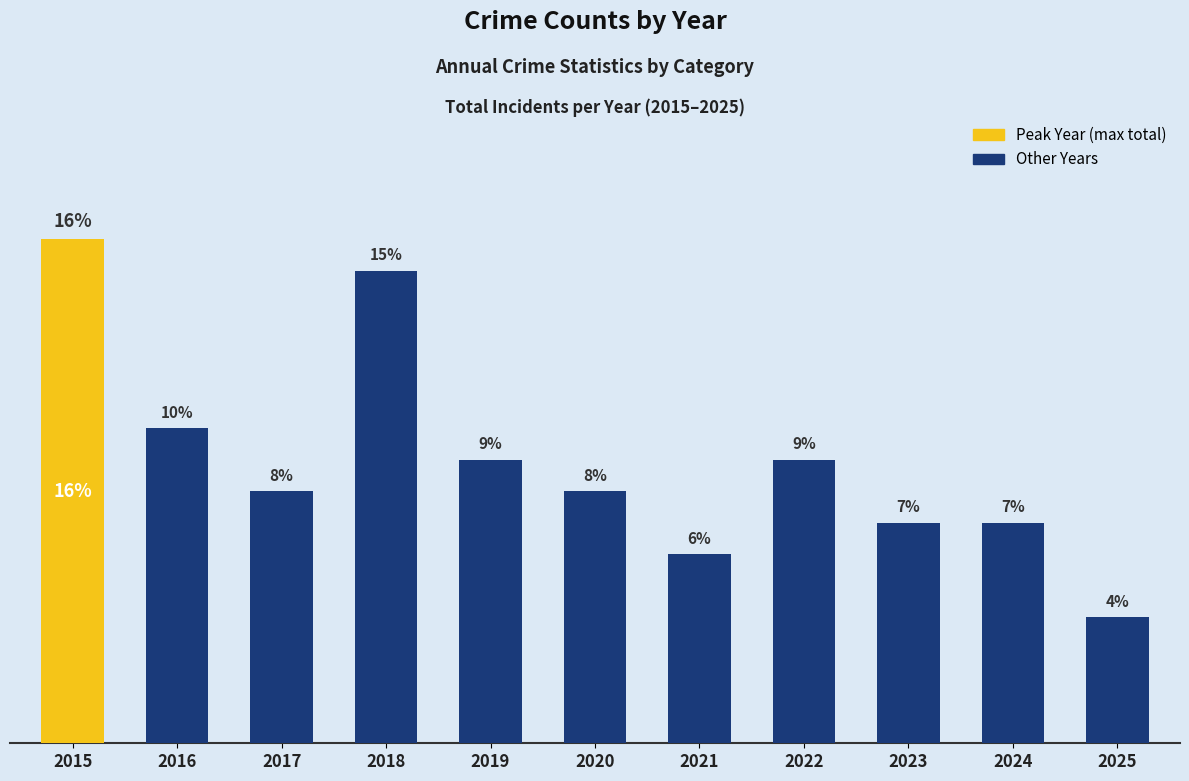

Are the bars horizontal?

No